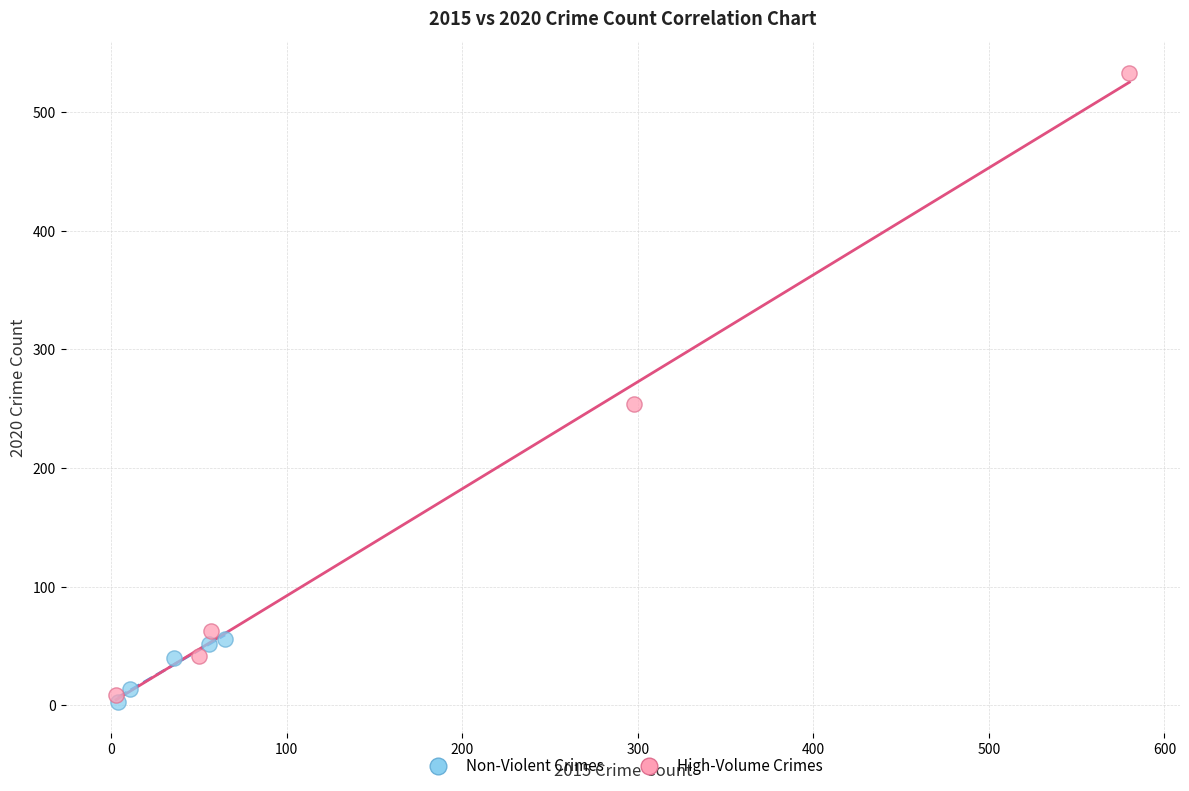

Which series reaches the maximum Y coordinate?

High-Volume Crimes